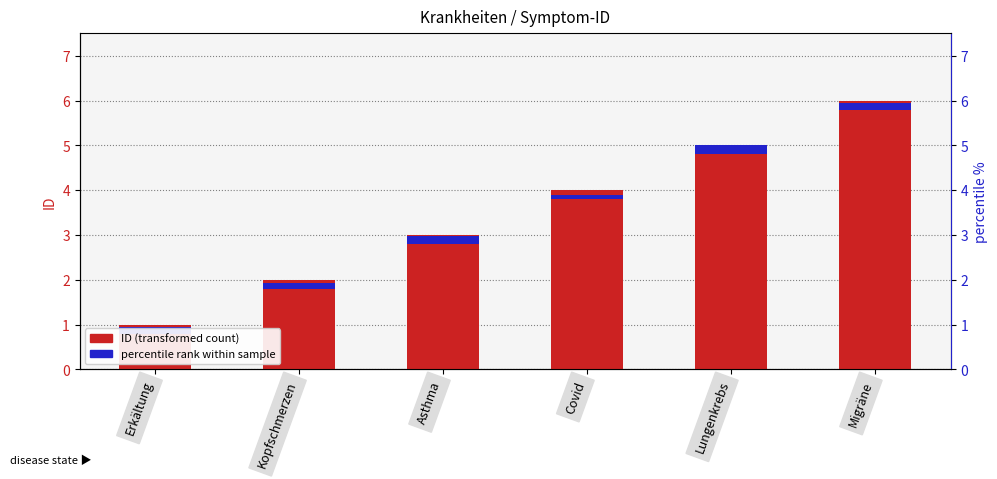

What is the label of the 1st bar from the right?

Migräne